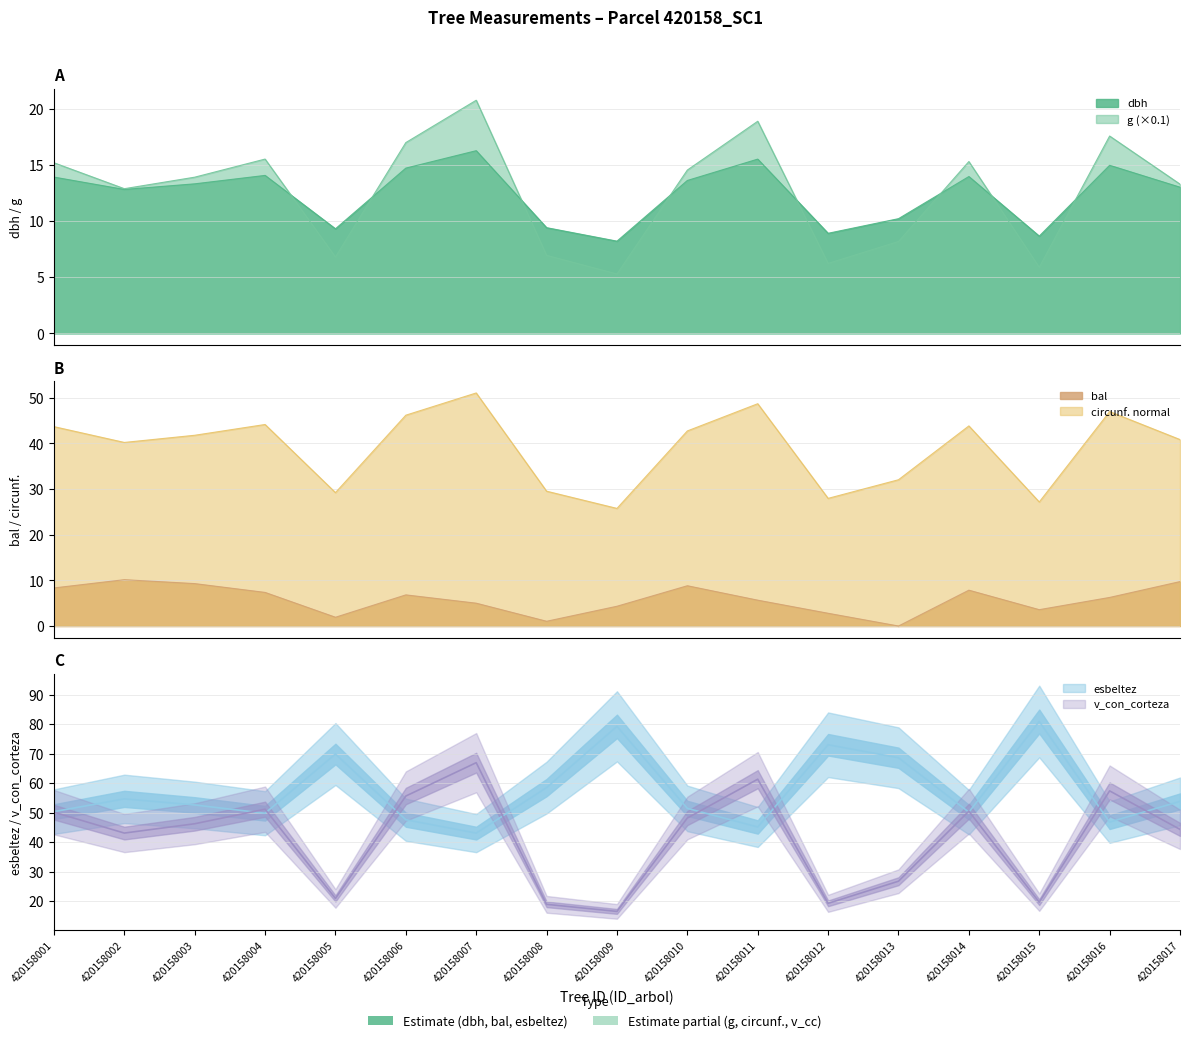

What are all the series names shown in the legend?

dbh, g, bal, circunferencia_normal, esbeltez, v_con_corteza